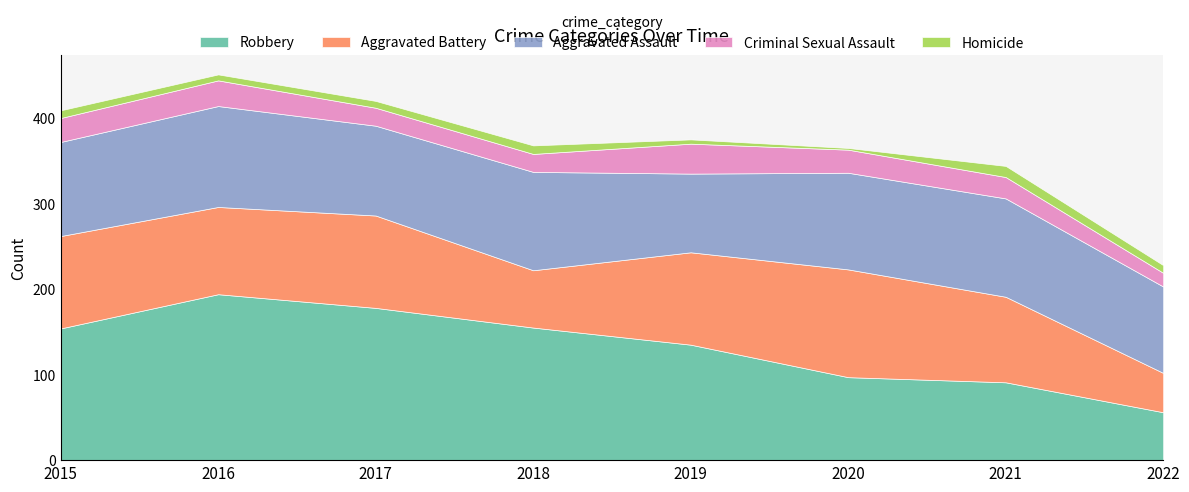

What is the approximate value of Aggravated Battery at 2019?

108